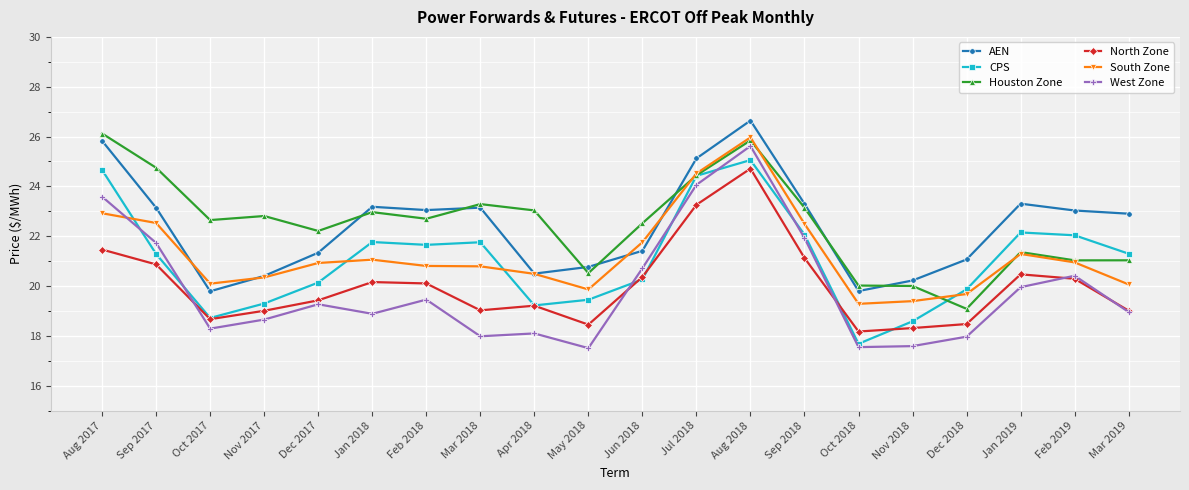

How many lines are shown in the chart?

6